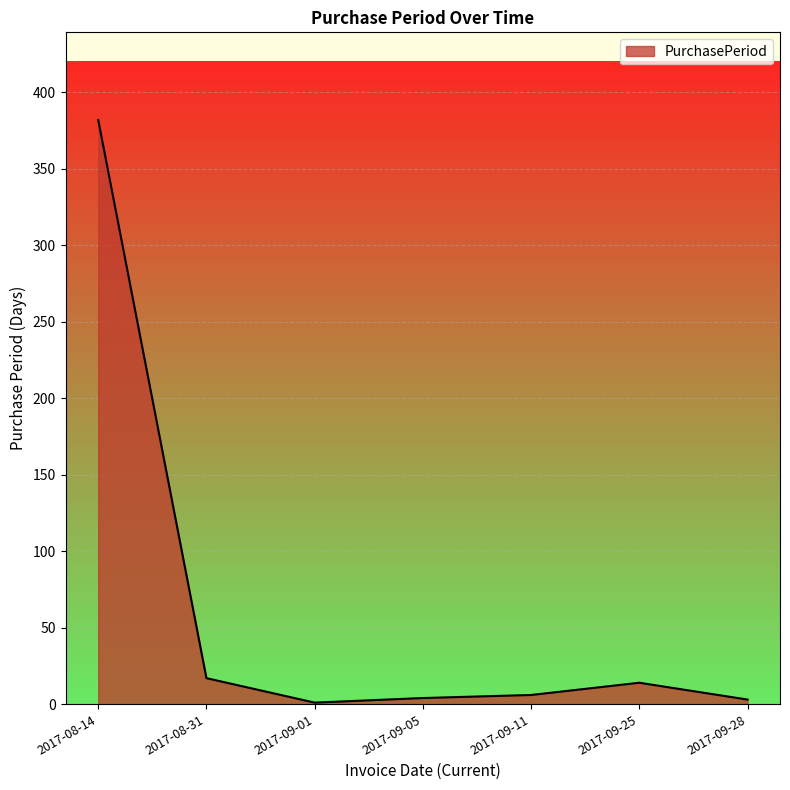

At which label is the value closest to 191?

2017-08-31